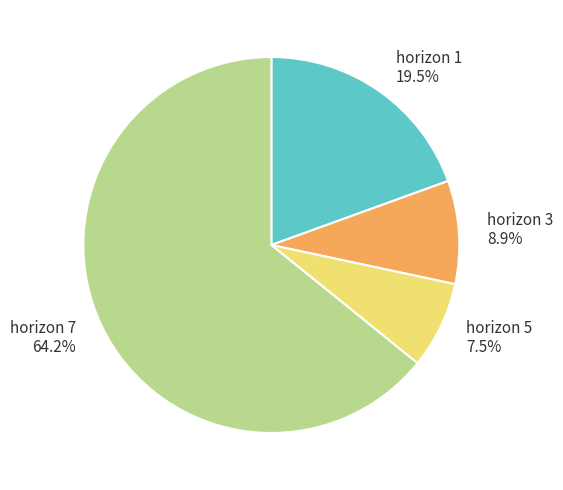

Is the sum of horizon 5 7.5% and horizon 1 19.5% greater than half?

No